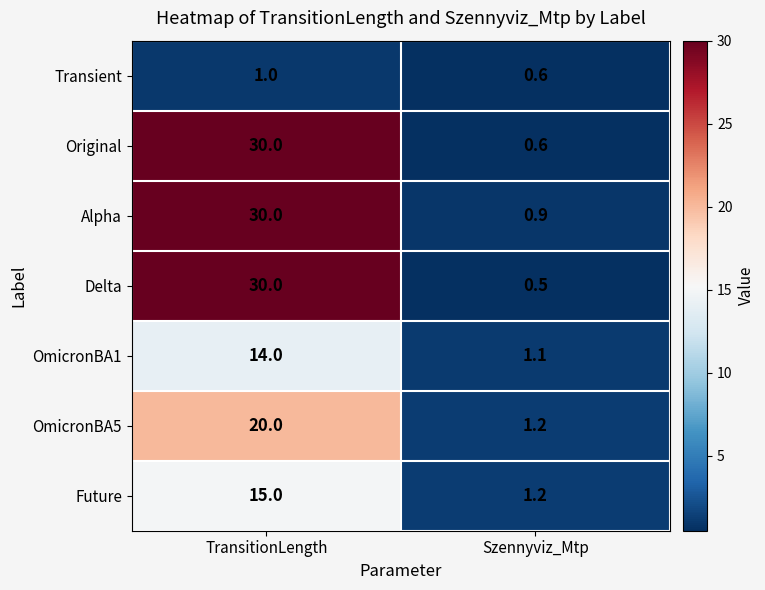

True or false: Alpha has a value of 30.0 at TransitionLength.

True